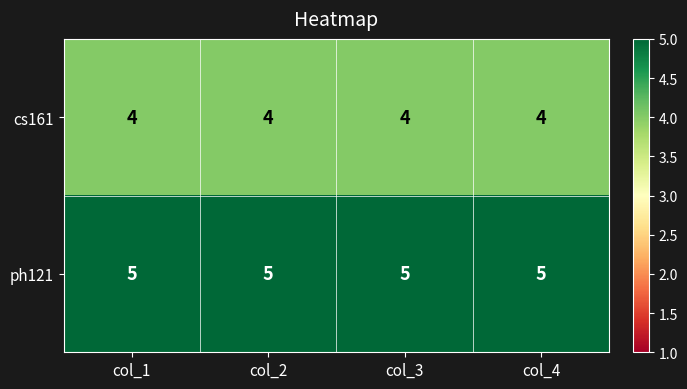

Which series has the largest total across all categories?

ph121